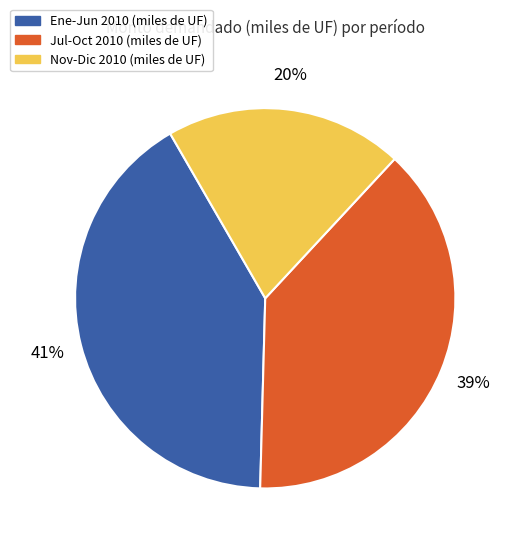

To the nearest percent, what is the average slice percentage?

33%